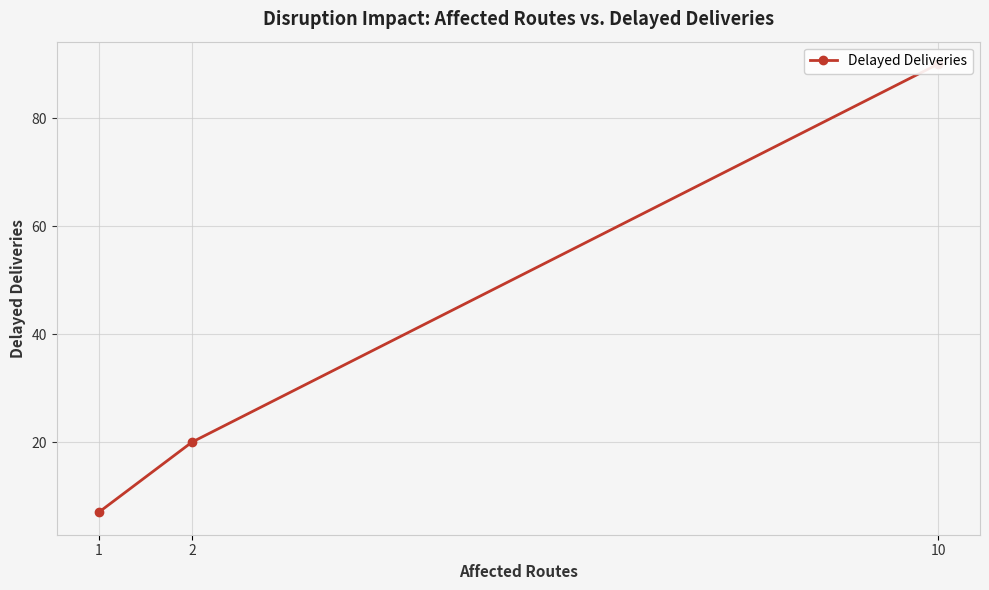

Between 1 and 2, which is larger?

2